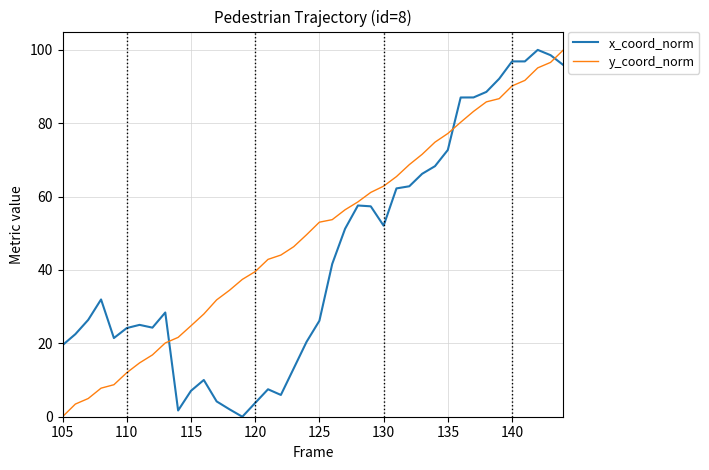

What is the average value of the x_coord_norm series?

44.0